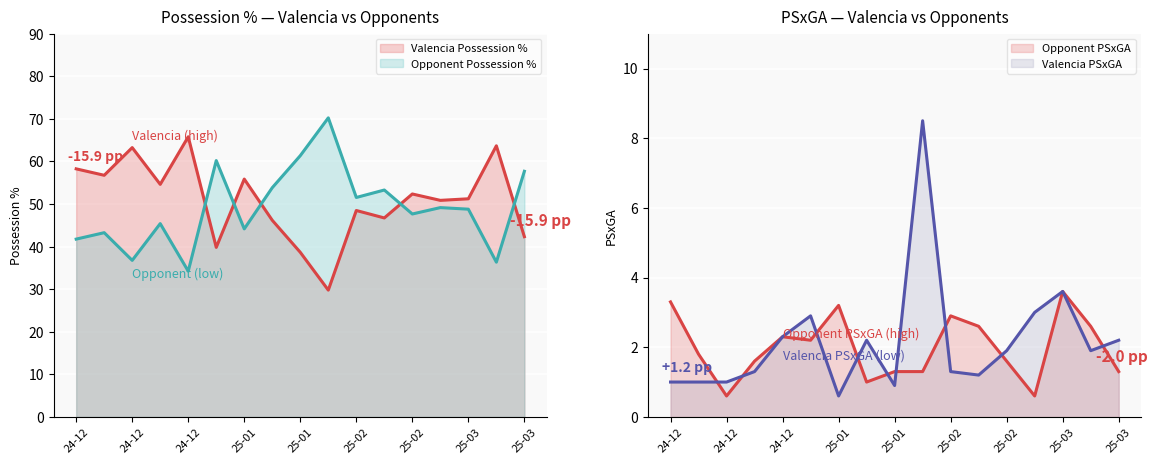

At 25-01, list the series in order from largest to smallest.

Valencia Possession %, Opponent Possession %, Opponent PSxGA, Valencia PSxGA